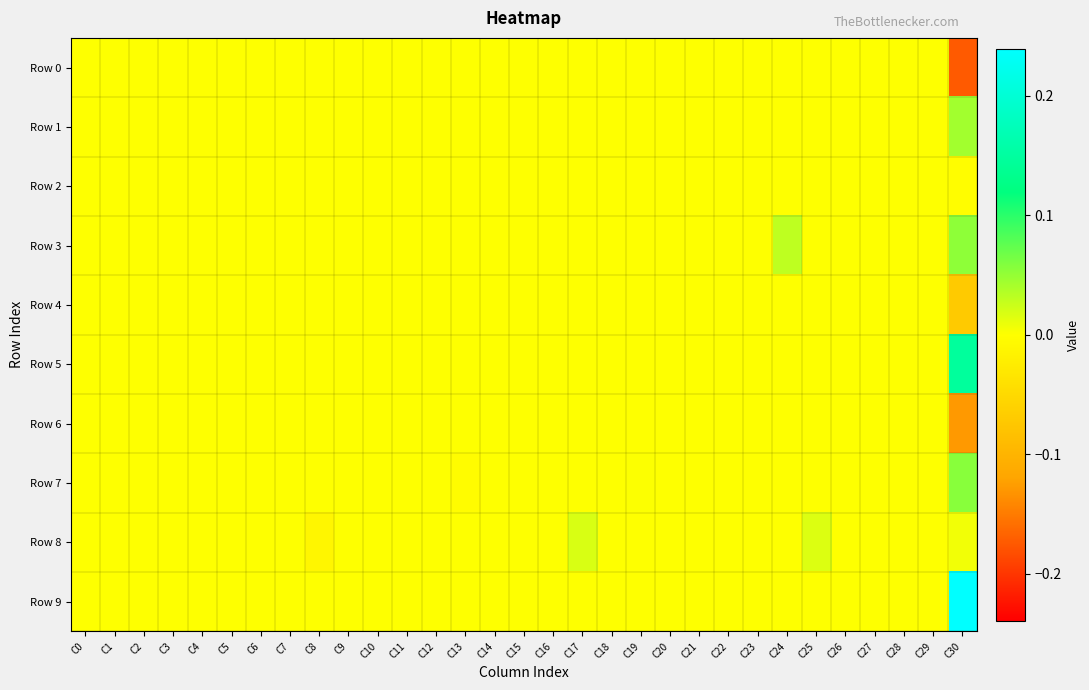

At which category is the sum across all series the highest?

C30